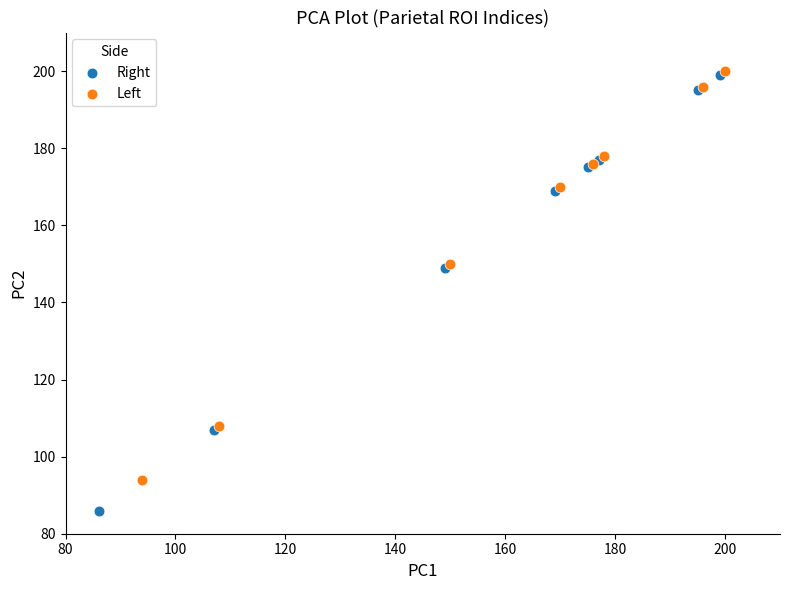

Which series contains the lowest Y value?

Right